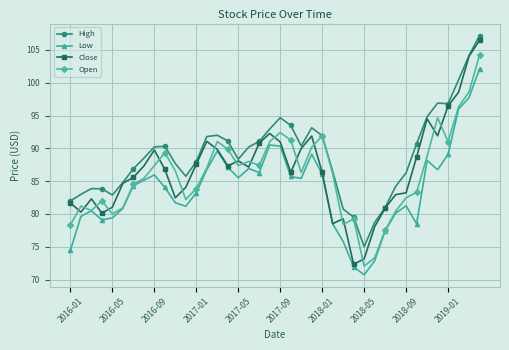

Which series has the largest range (max minus min)?

Close